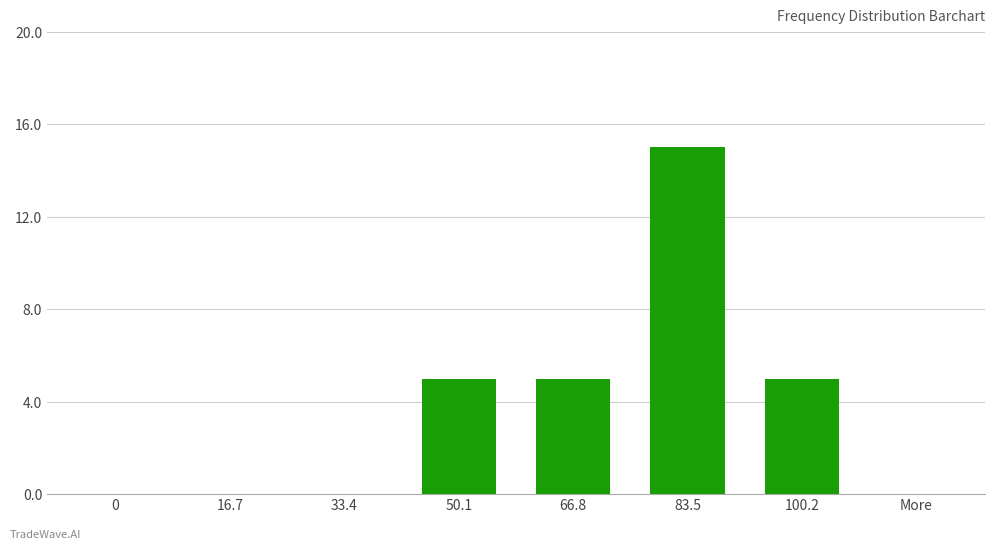

What is the maximum value shown in the chart?

15